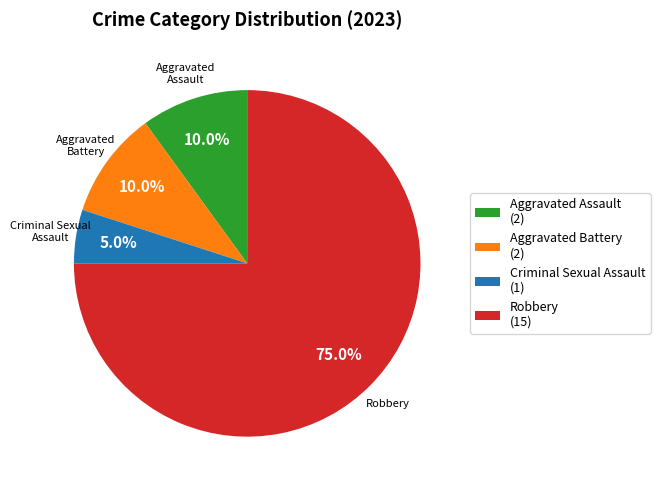

Between Robbery (15) and Aggravated Assault (2), which is larger?

Robbery (15)